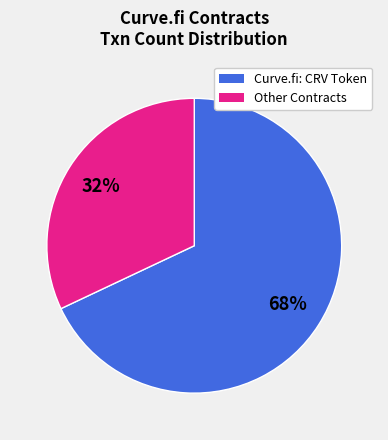

How many slices are in this pie chart?

2